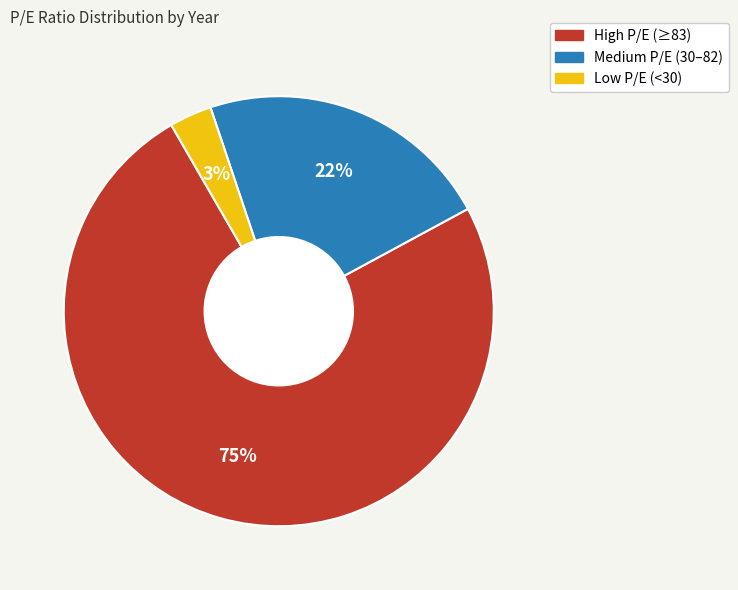

Which has a higher value, High P/E (≥83) or Medium P/E (30–82)?

High P/E (≥83)